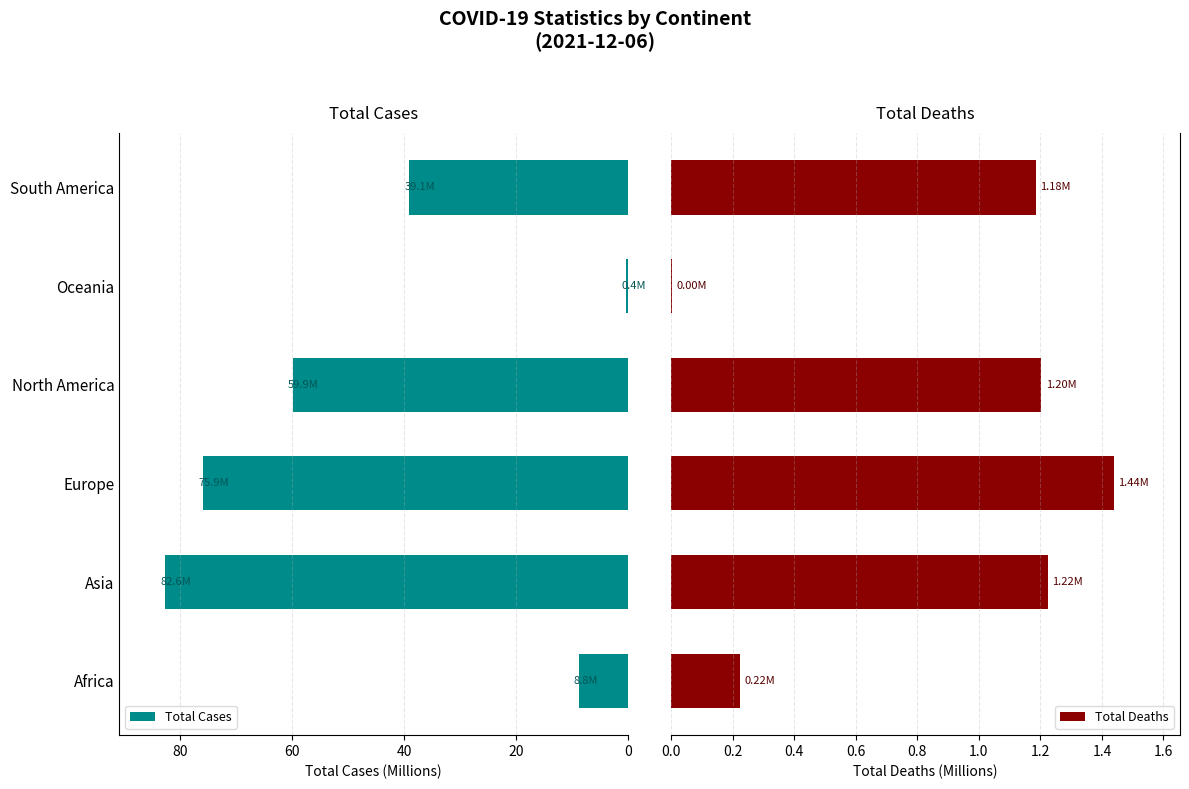

What are all the series names shown in the legend?

Total Cases, Total Deaths